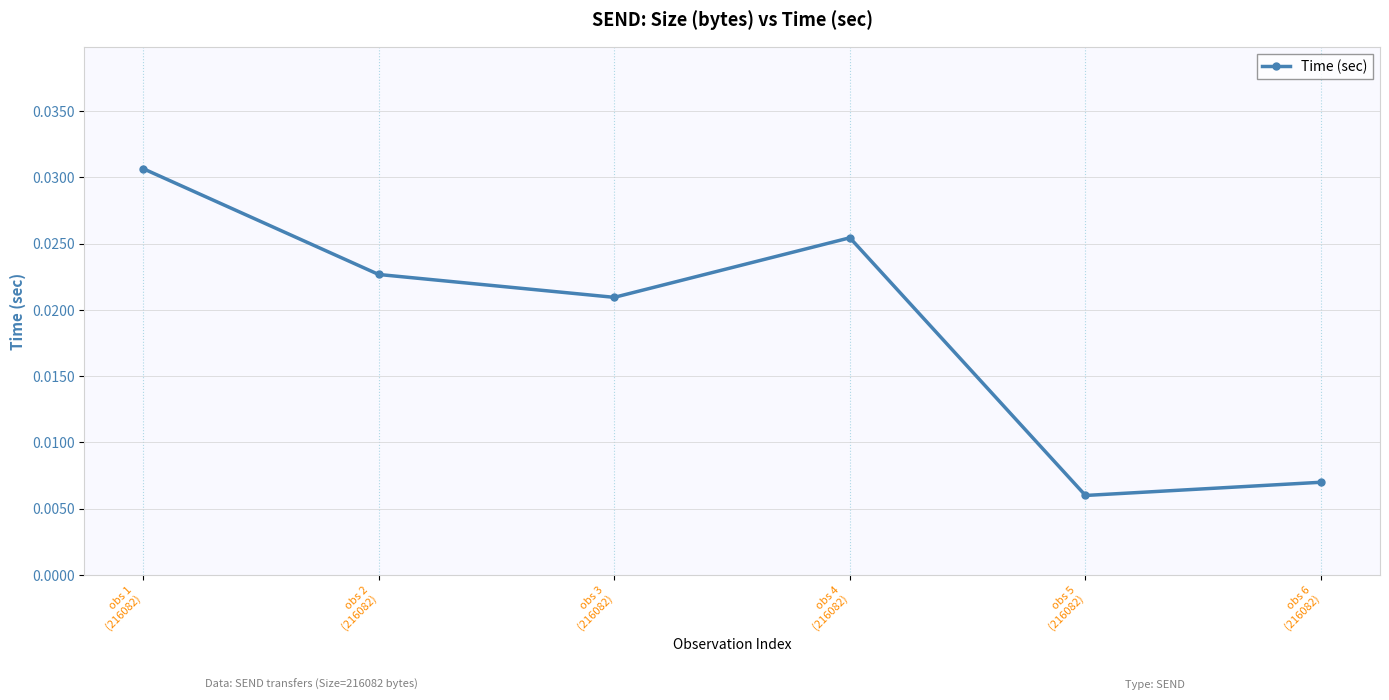

Which category has the highest value across all series?

obs 1
(216082)